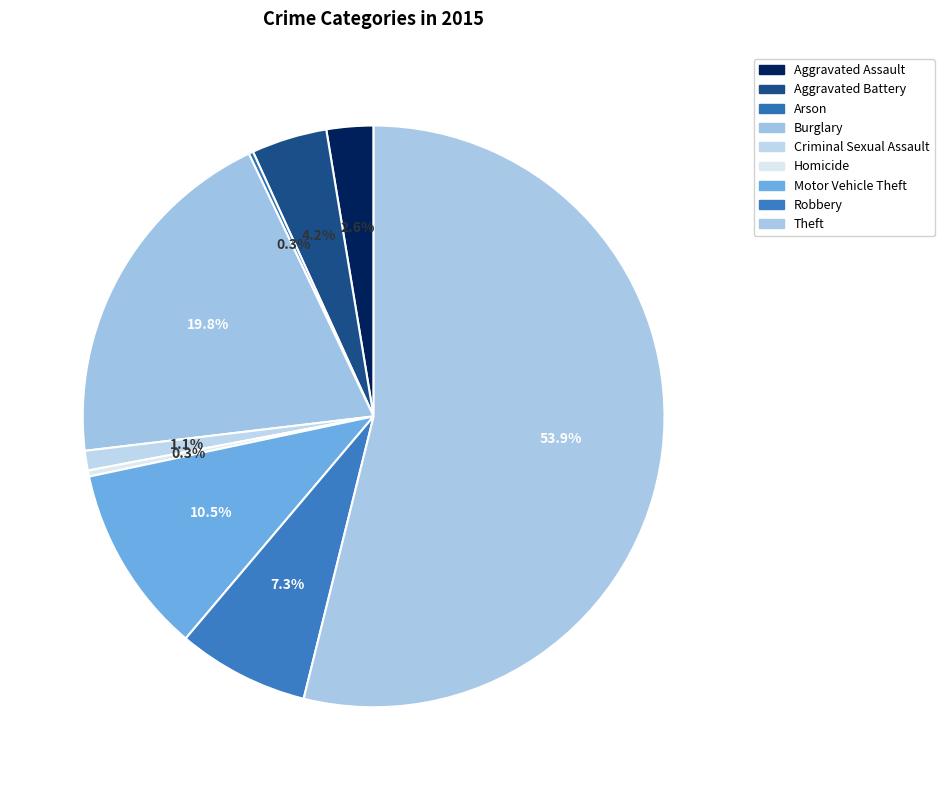

What is the change in value from Arson to Robbery?

+84